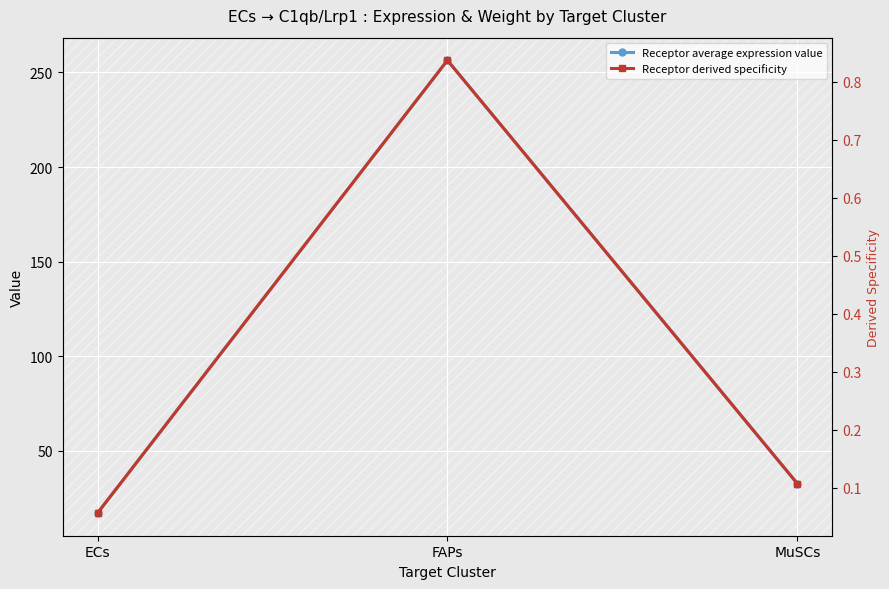

What is the maximum value for Receptor derived specificity?

0.8